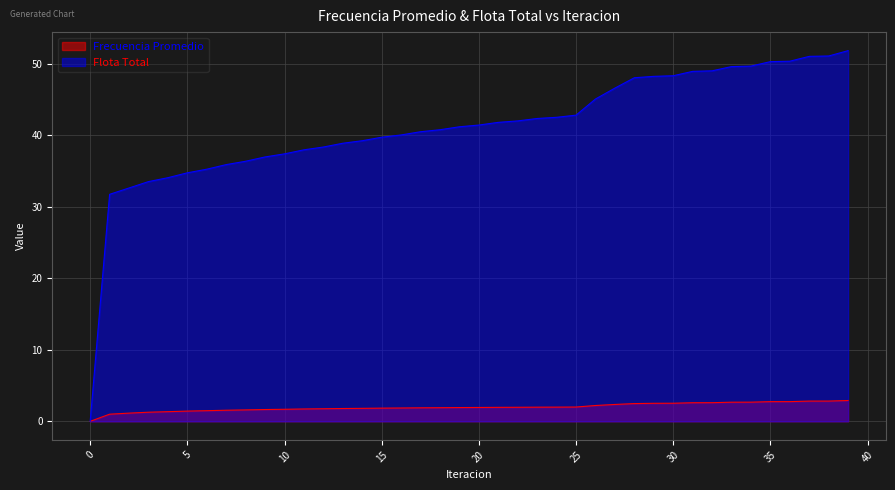

Is the value of Flota Total at 27 greater than the value of Frecuencia Promedio at 19?

Yes